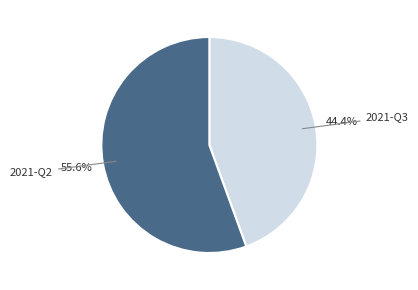

To the nearest percent, what is the difference between the 2021-Q3 and 2021-Q2 slice percentages?

11%